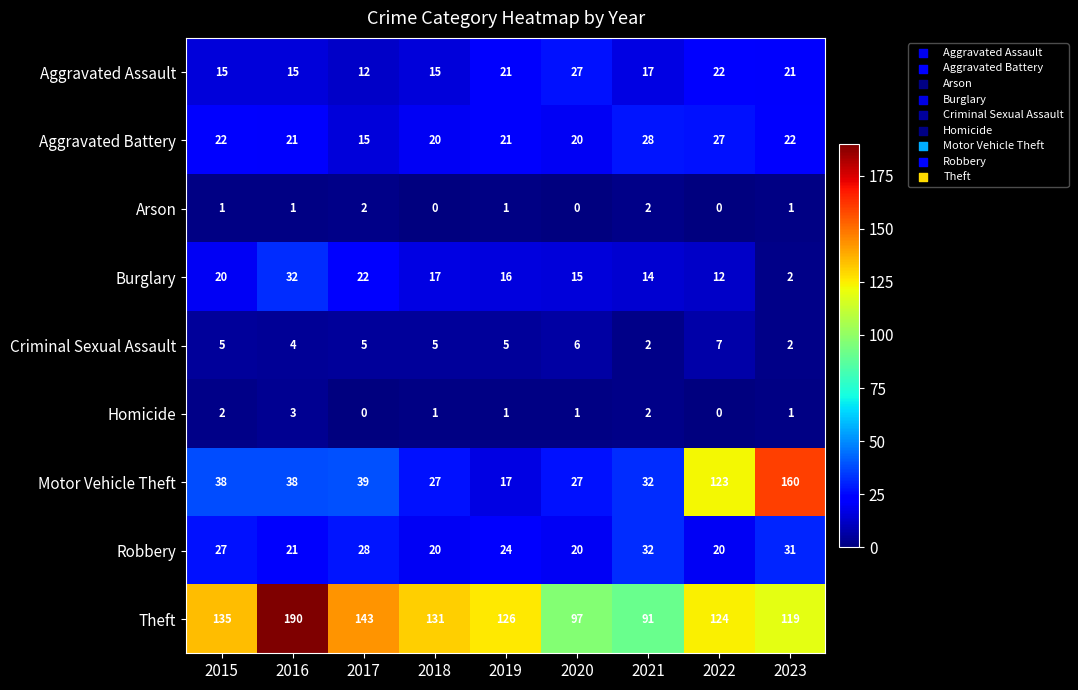

The Theft series shows 91 at 2021. True or false?

True